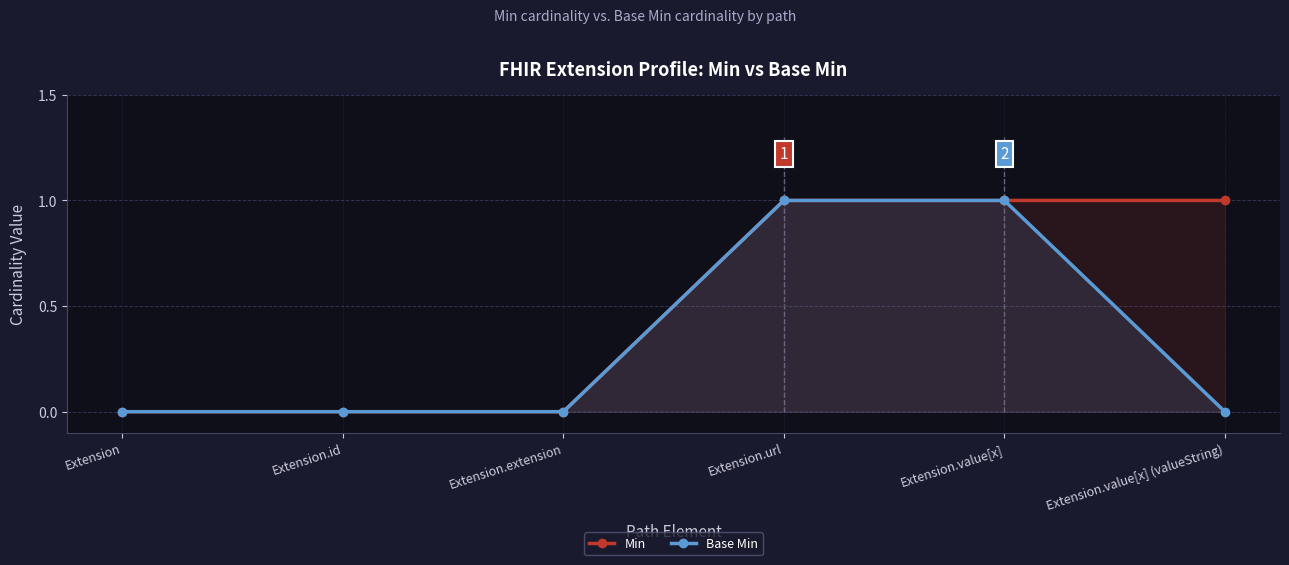

What are all the series names shown in the legend?

Min, Base Min